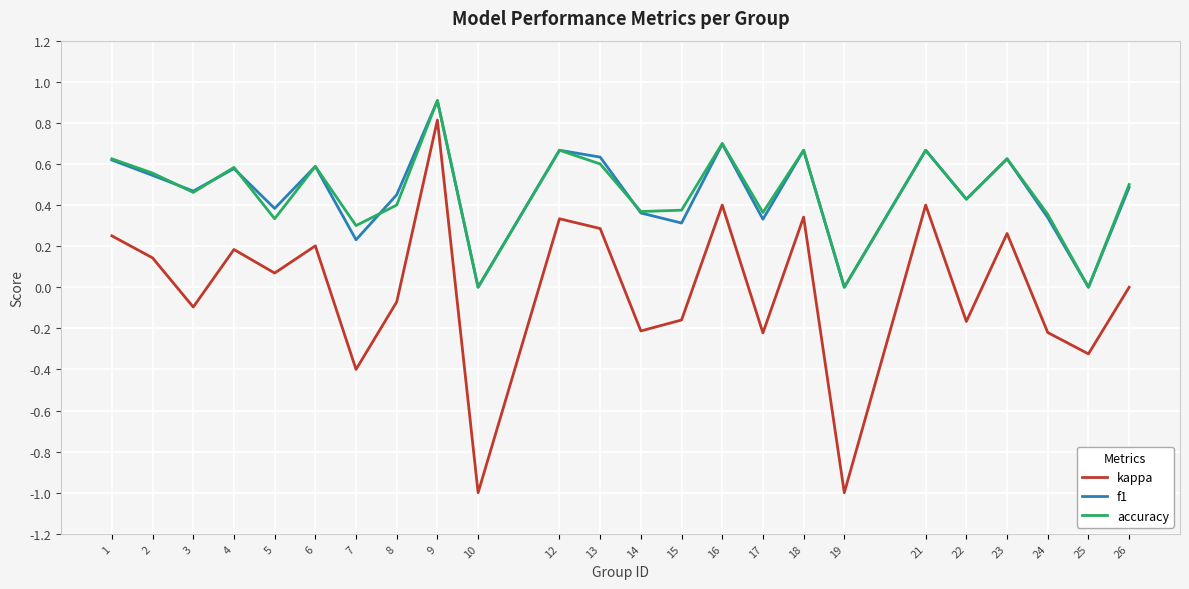

Which series has the largest range (max minus min)?

kappa